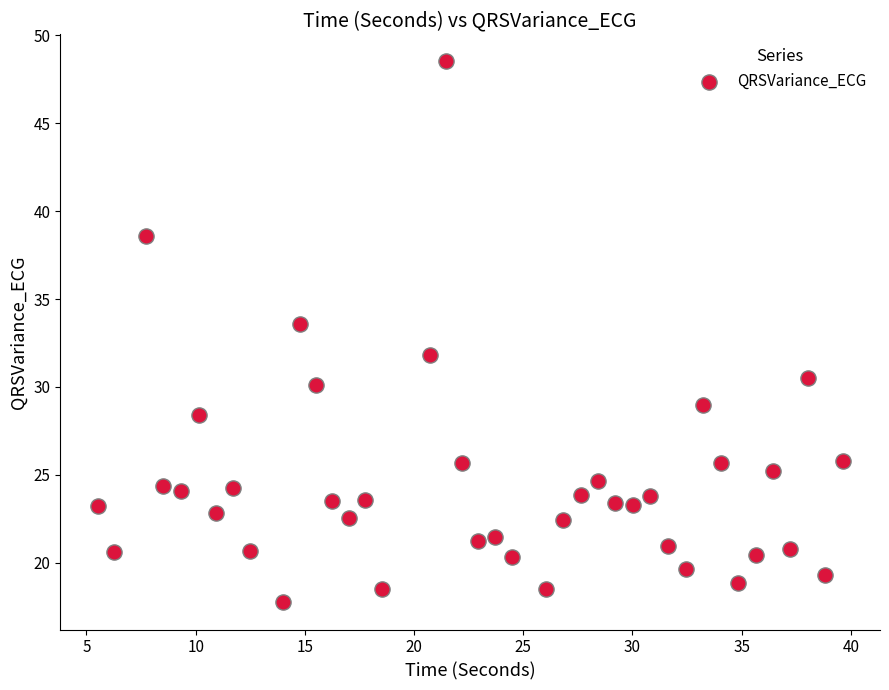

What Y value in the scatter plot is closest to 33?

33.6